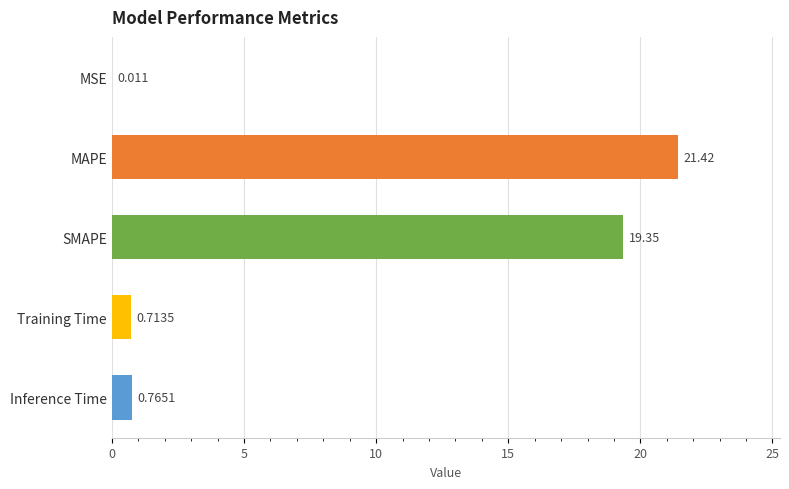

Which label corresponds to the largest value in the chart?

MAPE